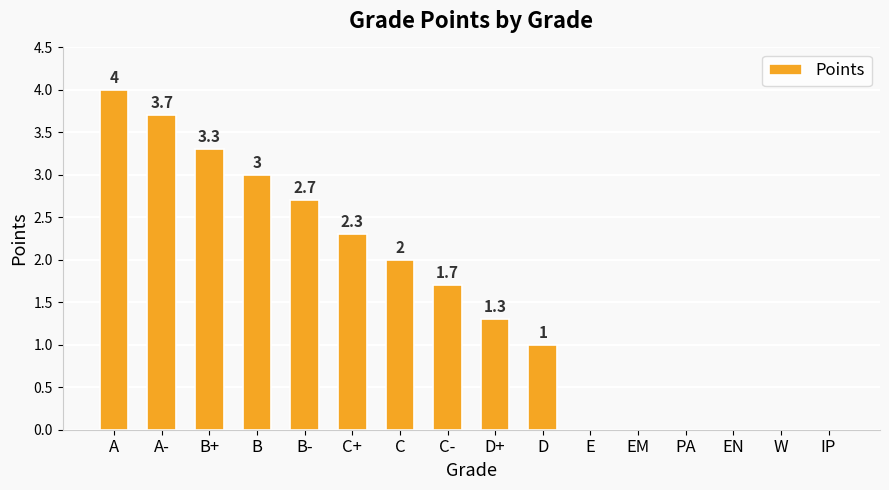

How many distinct data groups are displayed?

1